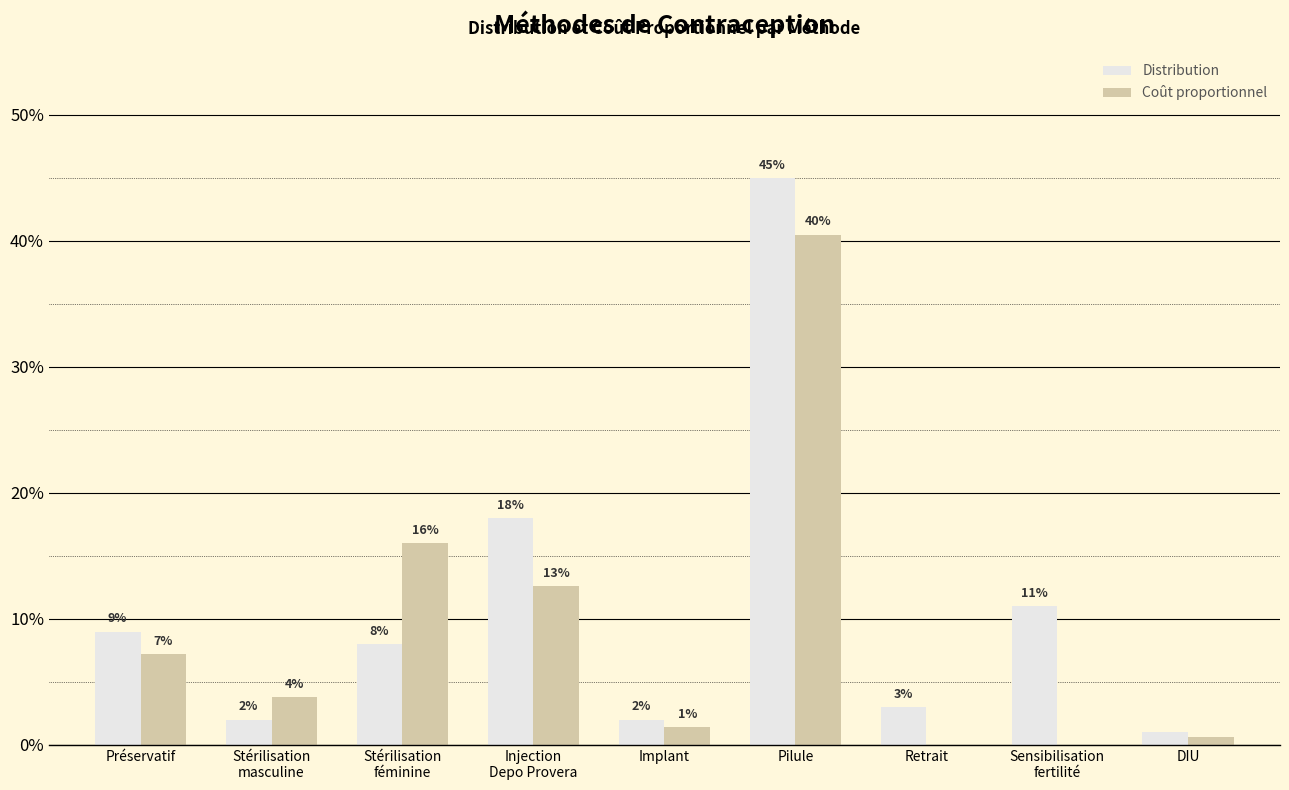

Reading left to right, extract all data points from this chart.

Distribution: Préservatif=0.1	Stérilisation
masculine=0.0	Stérilisation
féminine=0.1	Injection
Depo Provera=0.2	Implant=0.0	Pilule=0.5	Retrait=0.0	Sensibilisation
fertilité=0.1	DIU=0.0
Coût proportionnel: Préservatif=0.1	Stérilisation
masculine=0.0	Stérilisation
féminine=0.2	Injection
Depo Provera=0.1	Implant=0.0	Pilule=0.4	Retrait=0.0	Sensibilisation
fertilité=0.0	DIU=0.0